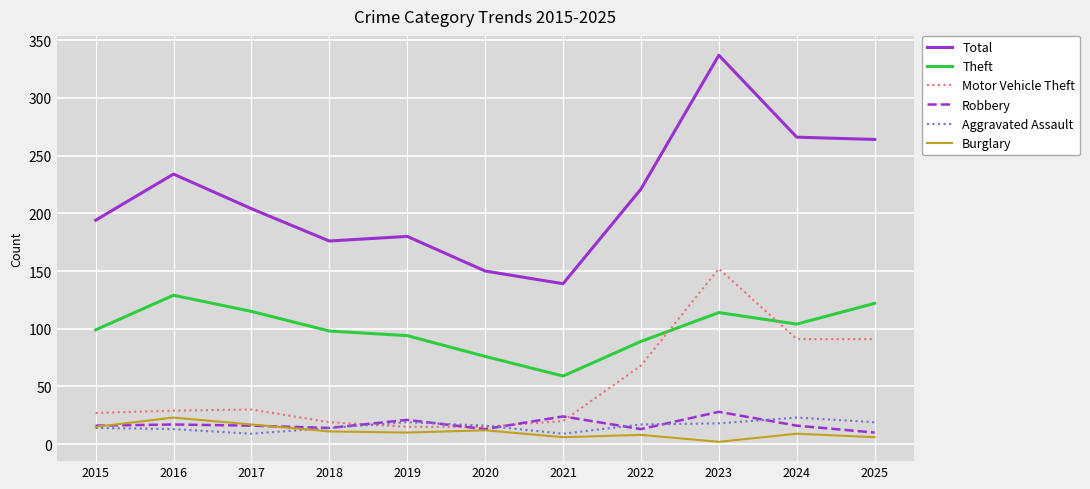

What is the greatest value displayed?

337